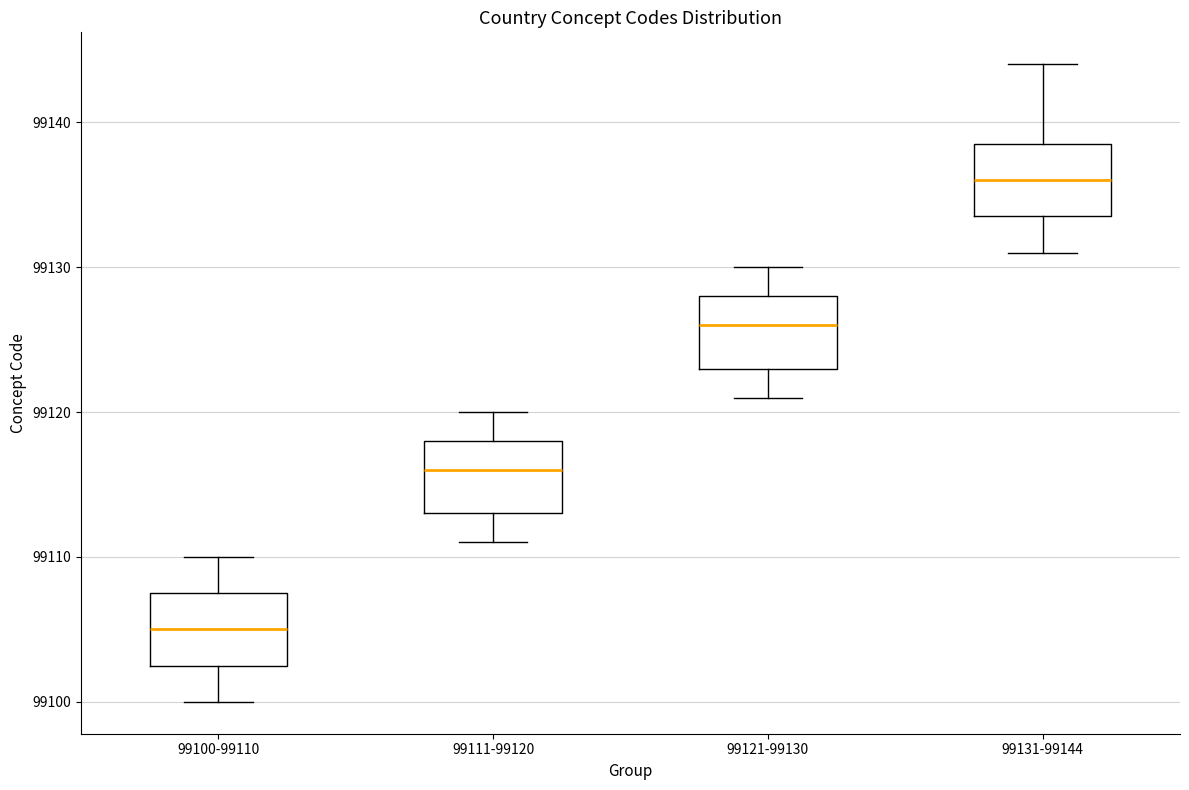

Where does the lower whisker of the box for 99121-99130 end on the y-axis? The values are not printed on the chart, so give them approximately, as read against the axis.

99121